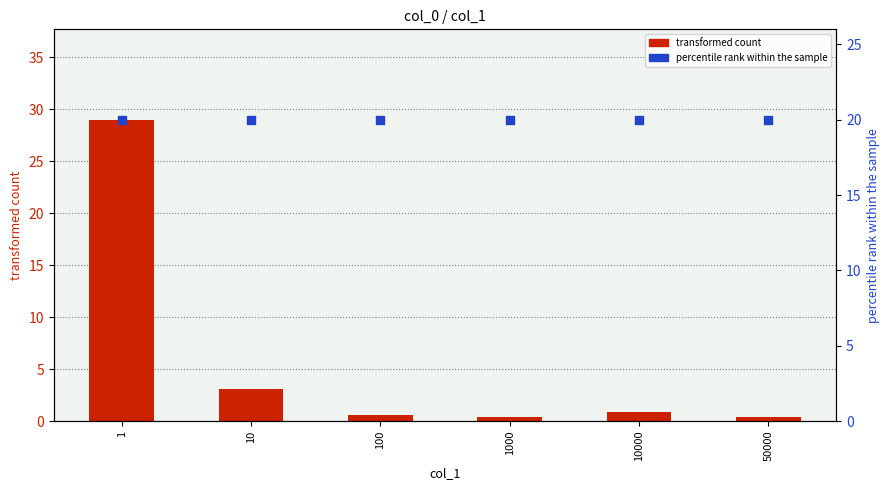

Is the value of percentile rank within the sample at 50000 greater than the value of transformed count at 10?

Yes